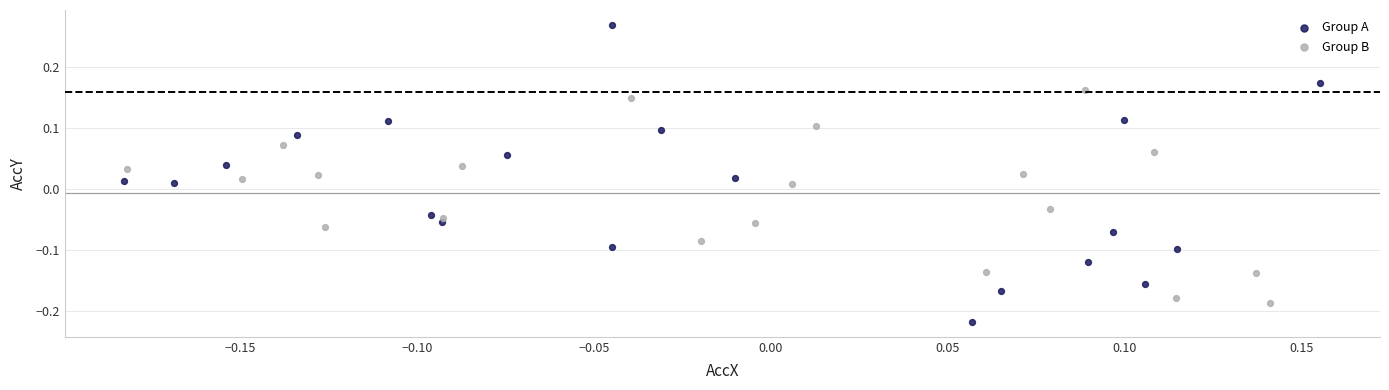

Which series contains the highest Y value?

Group A